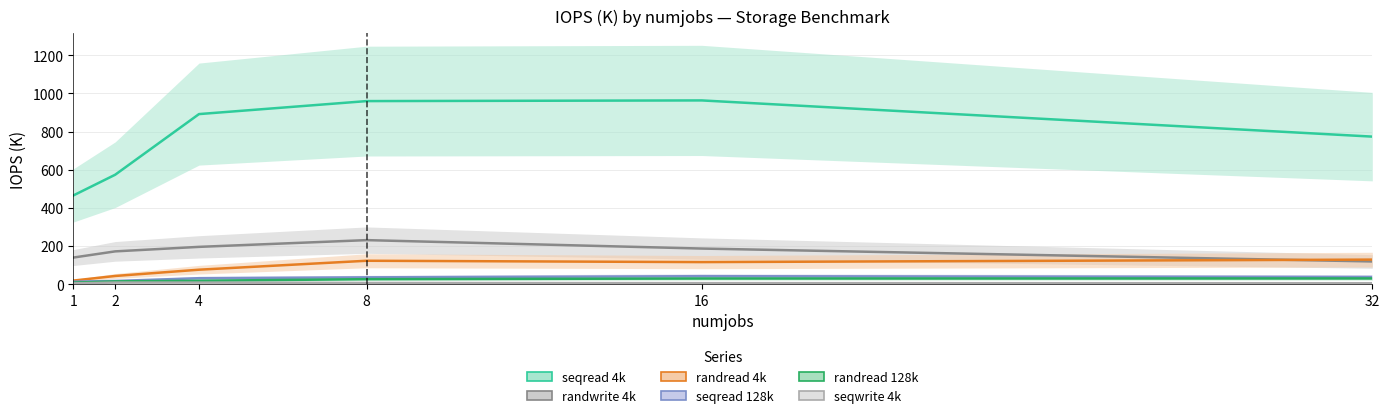

Reading left to right, list all the values displayed in this chart.

seqread 4k (line): 1=464.8	2=573.6	4=891.6	8=959.8	16=963.3	32=773.5
randwrite 4k (line): 1=139.1	2=171.6	4=195.3	8=230.6	16=186.4	32=118.8
randread 4k (line): 1=18.4	2=42.6	4=75.5	8=122.4	16=115.4	32=128.4
seqread 128k (line): 1=13.0	2=16.3	4=30.9	8=35.4	16=41.4	32=37.4
randread 128k (line): 1=7.7	2=14.3	4=17.4	8=25.9	16=29.2	32=29.6
seqwrite 4k (line): 1=3.9	2=7.9	4=7.9	8=5.8	16=5.0	32=4.5